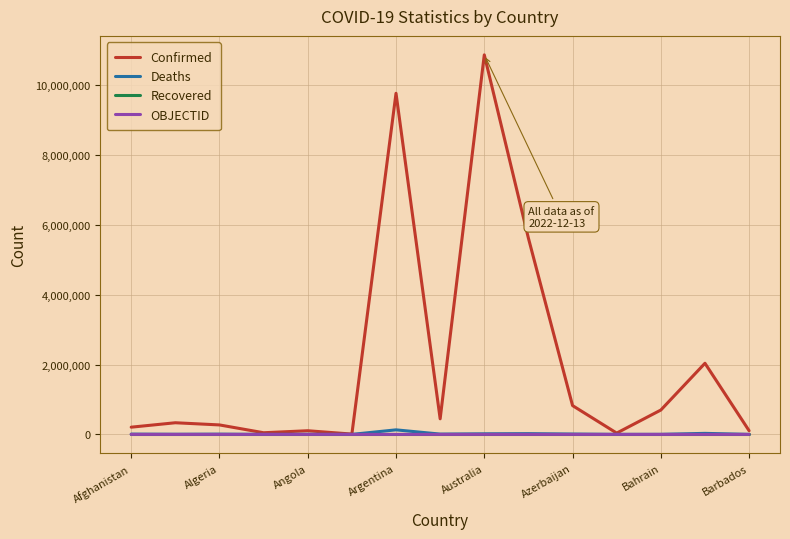

What is the difference between the maximum and second lowest values in the OBJECTID series?

21